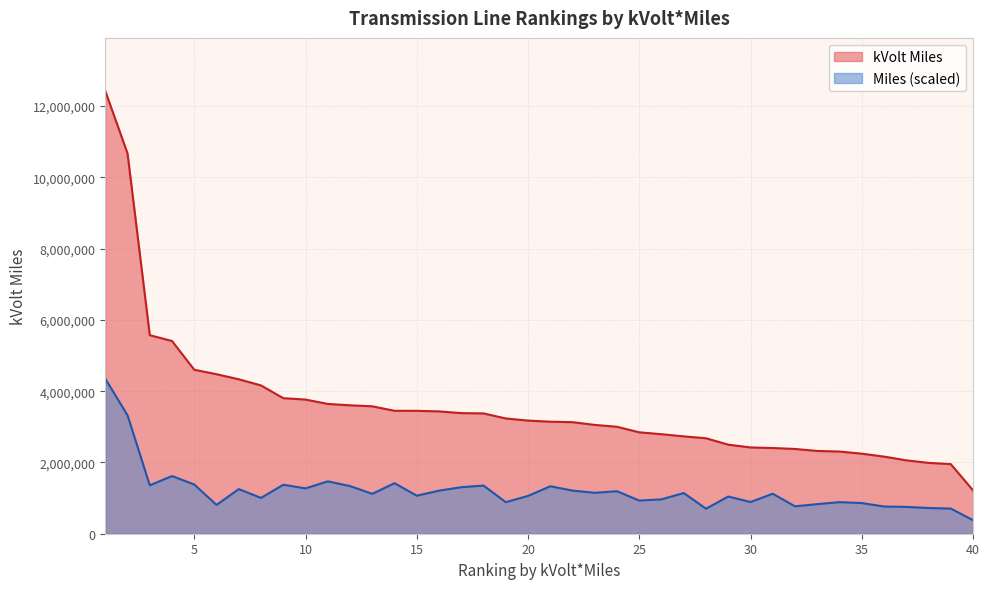

True or false: kVolt Miles and Miles cross at least once.

False